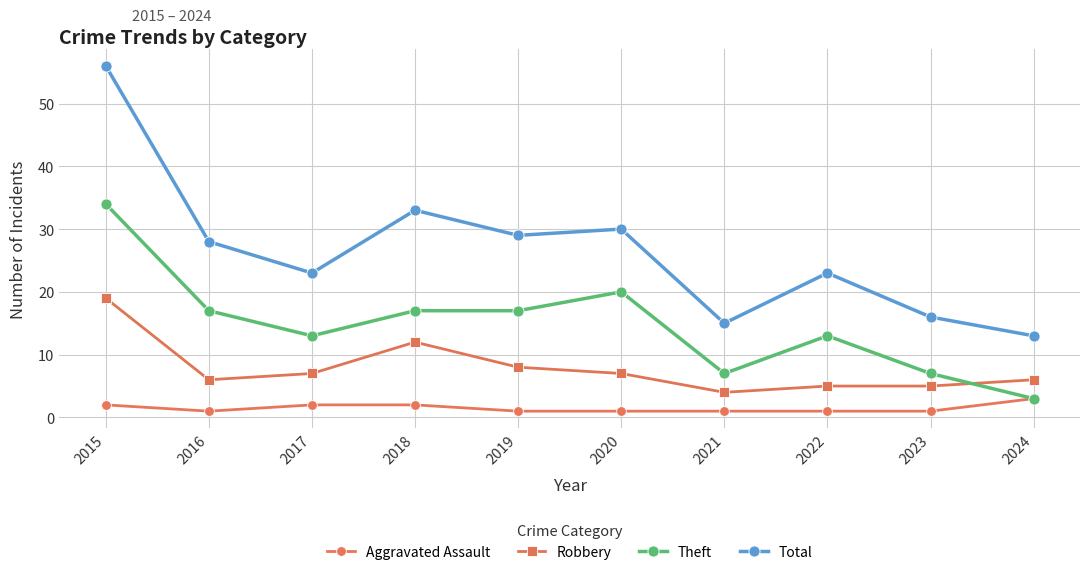

Reading left to right, list all the values displayed in this chart.

Aggravated Assault: 2	1	2	2	1	1	1	1	1	3
Robbery: 19	6	7	12	8	7	4	5	5	6
Theft: 34	17	13	17	17	20	7	13	7	3
Total: 56	28	23	33	29	30	15	23	16	13